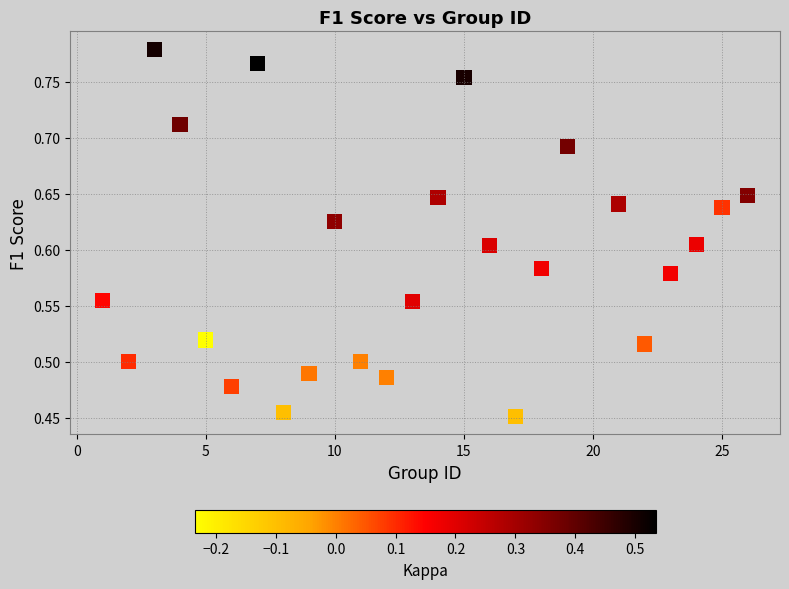

What is the range of Y values (max minus min)?

0.3